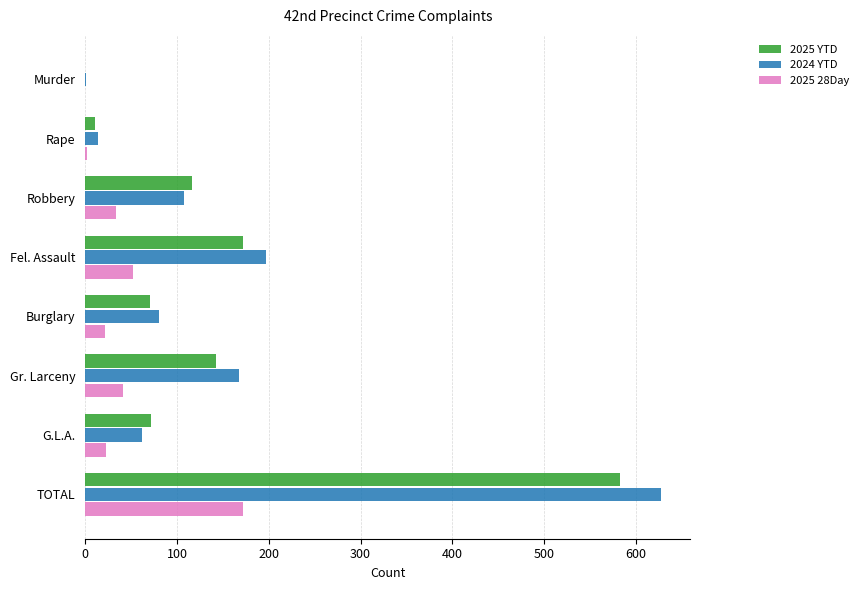

Is it true that 2025 28Day equals 61 at Gr. Larceny?

False